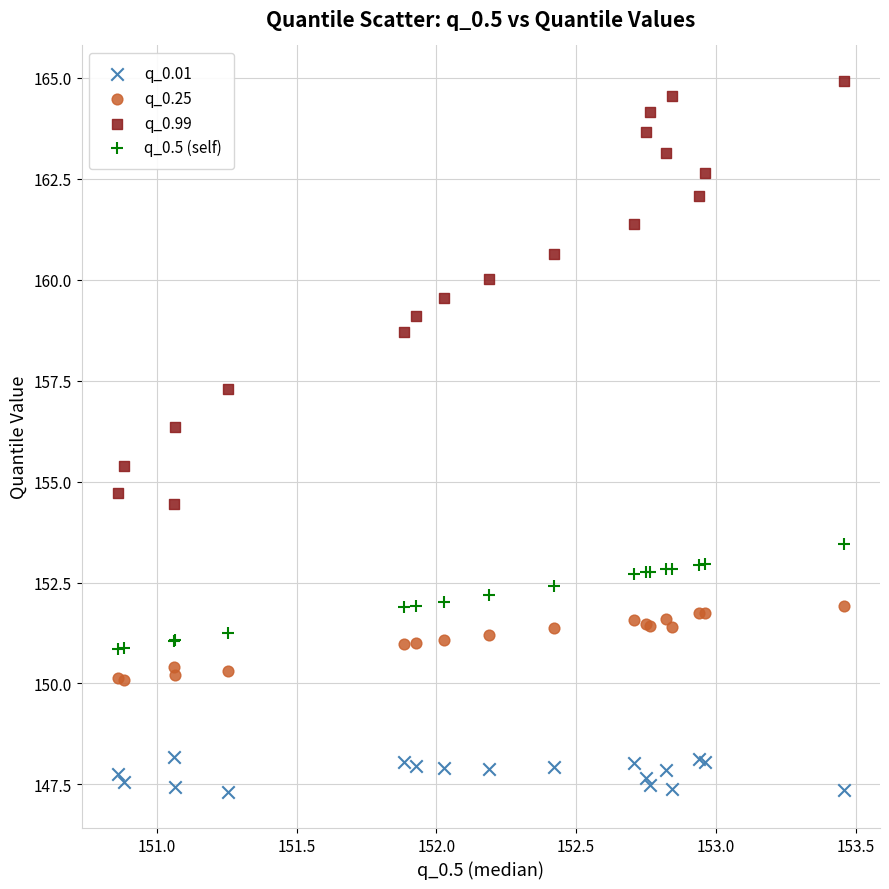

What are all the series names shown in the legend?

q_0.01, q_0.25, q_0.99, q_0.5 (self)